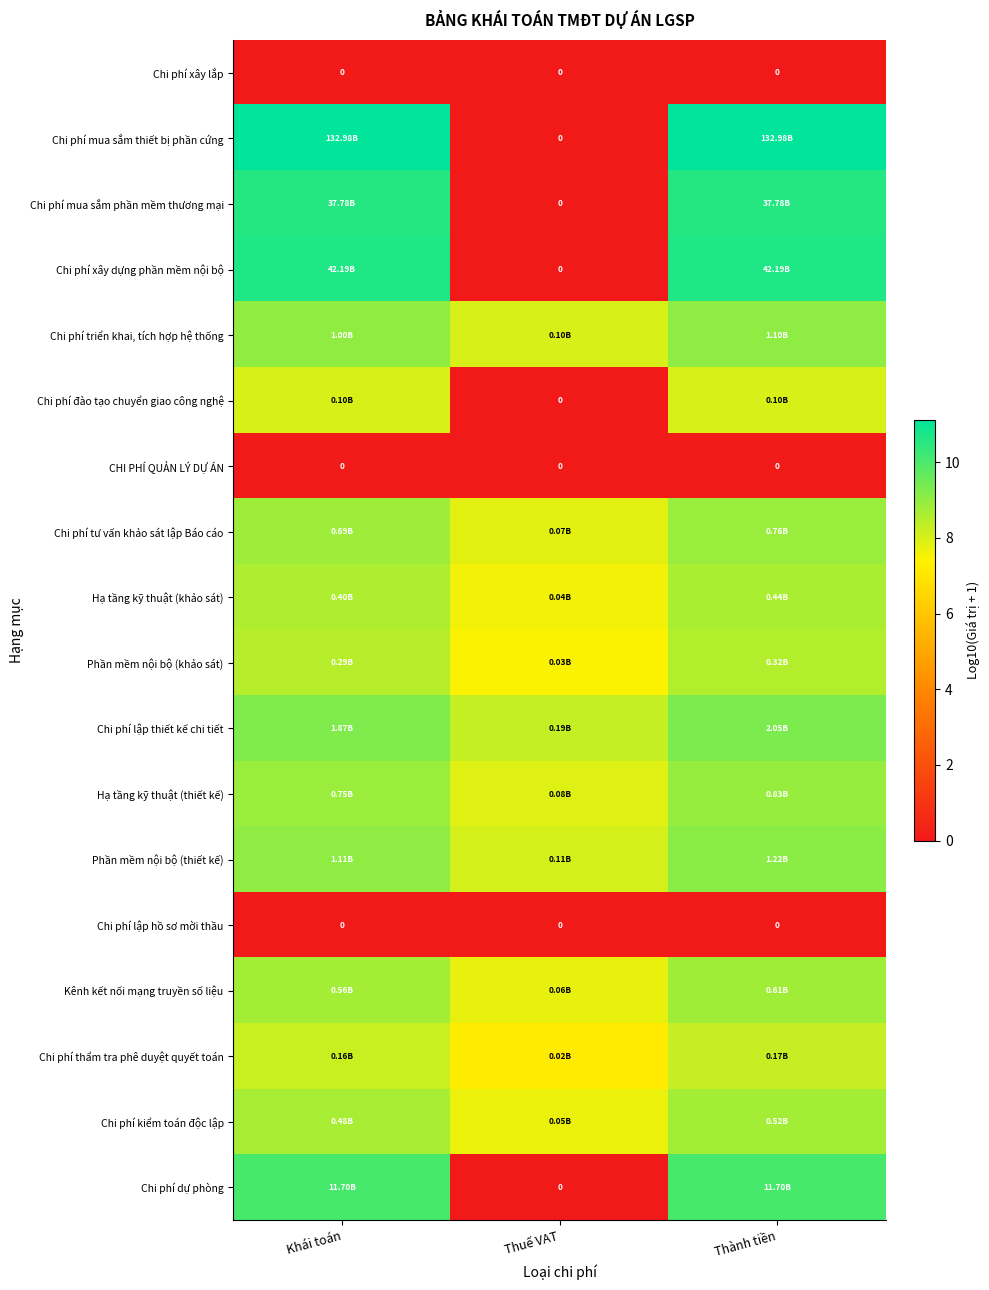

Which category has the lowest value across all series?

Khái toán